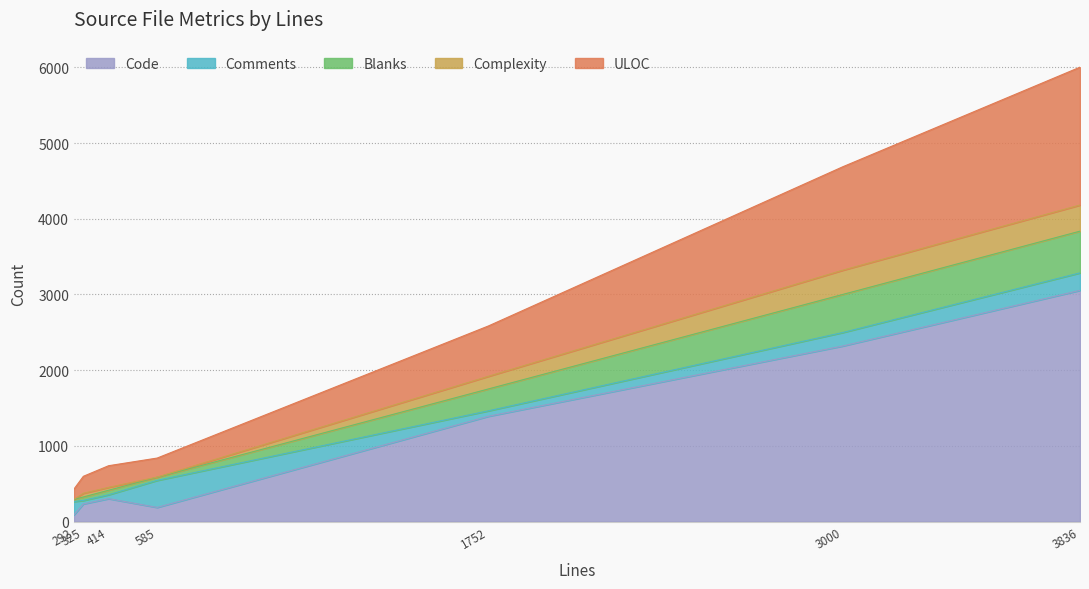

At which label does Code reach its peak?

3836